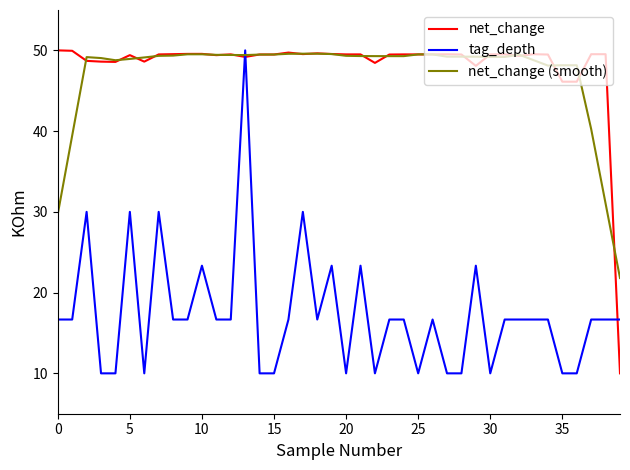

What is the maximum value for net_change?

50.0